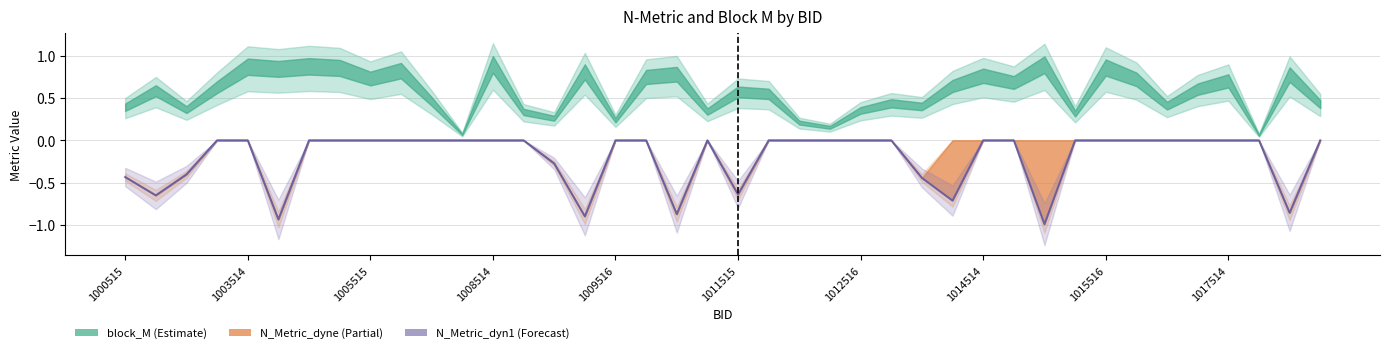

Reading left to right, what are all the values shown in this chart?

-0.4	-0.6	-0.4	0.0	0.0	-0.9	0.0	0.0	0.0	0.0	0.0	0.0	0.0	0.0	-0.3	-0.9	0.0	0.0	-0.9	0.0	-0.6	0.0	0.0	0.0	0.0	0.0	-0.4	-0.7	0.0	0.0	-1.0	0.0	0.0	0.0	0.0	0.0	0.0	0.0	-0.9	0.0